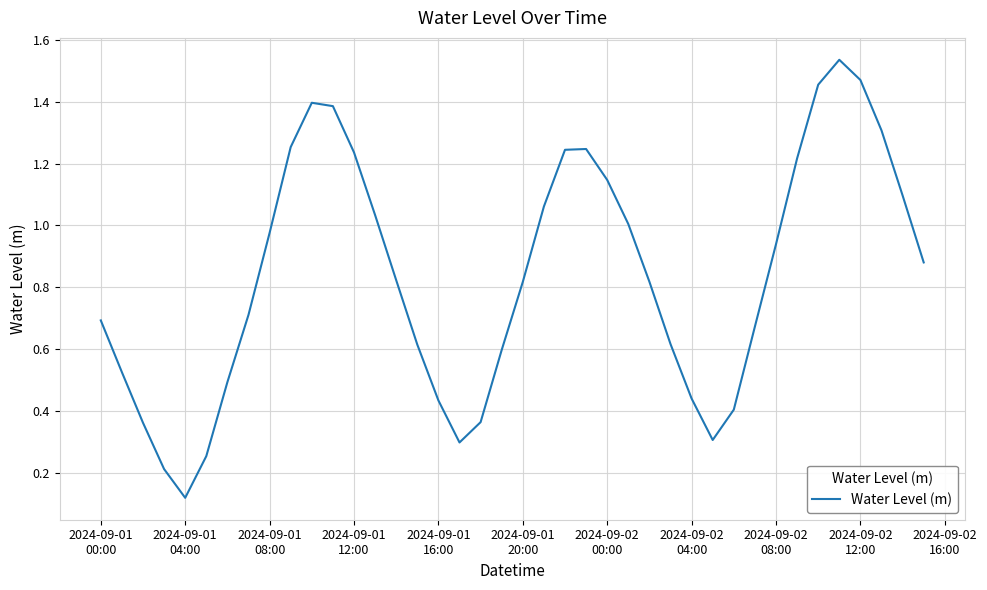

What is the difference between the maximum and minimum values?

1.4